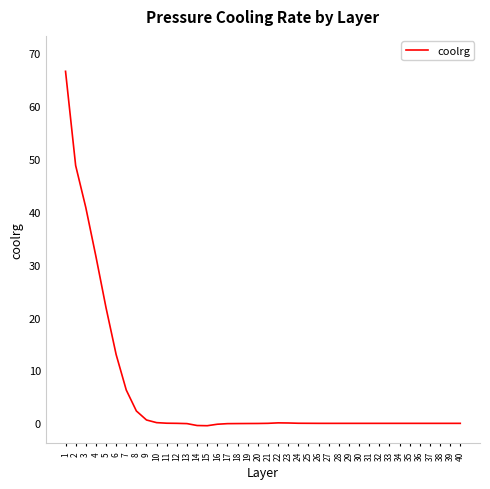

What is the greatest value displayed?

66.6